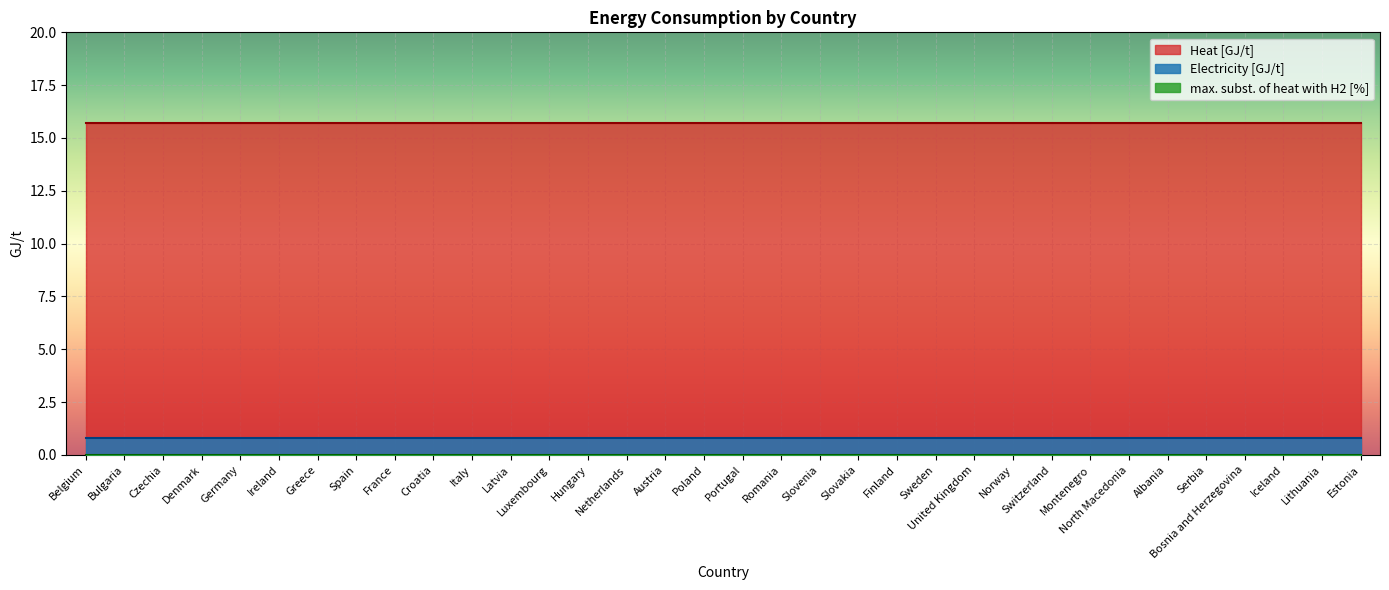

Is the value of Electricity [GJ/t] at Bulgaria greater than the value of max. subst. of heat with H2 [%] at Portugal?

Yes